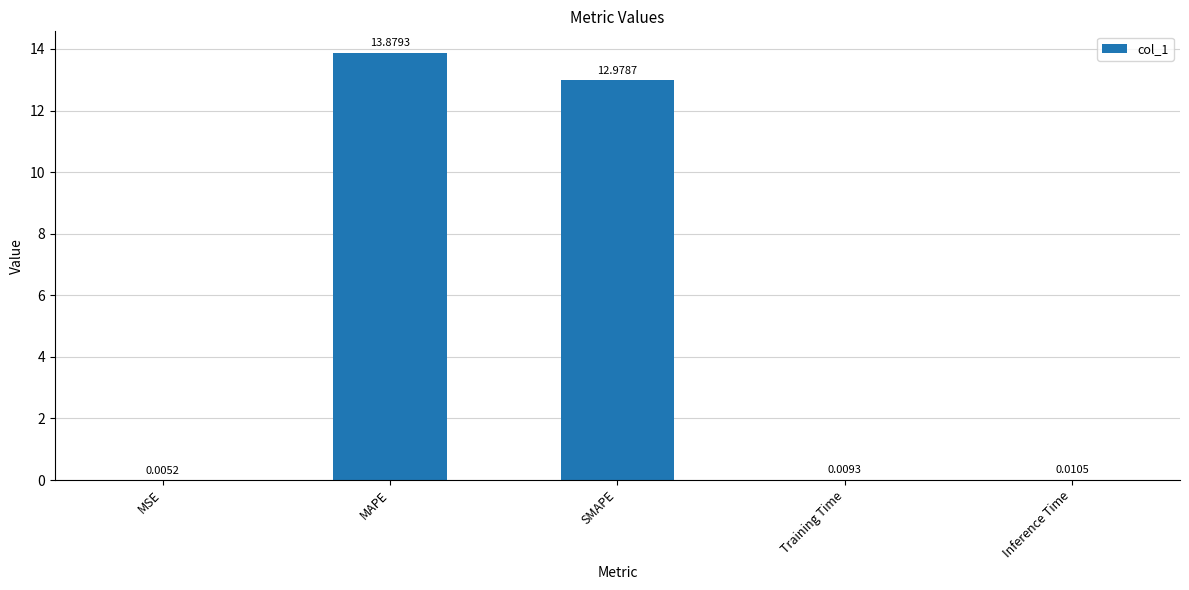

Are the bars grouped side by side (vs. stacked)?

No